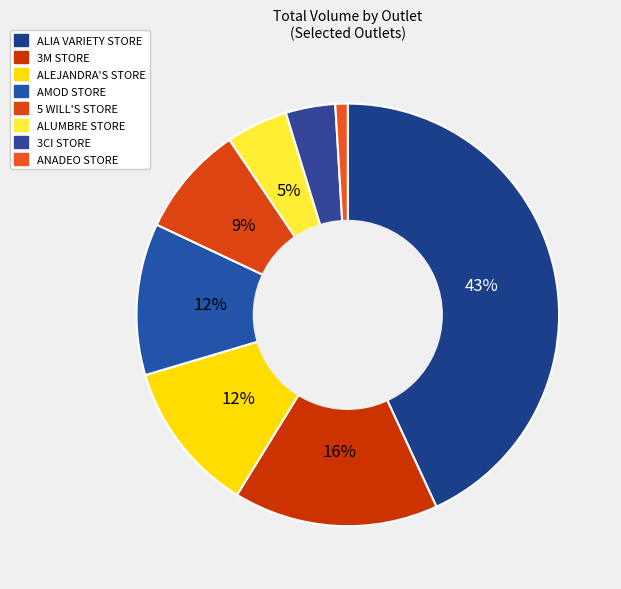

How many slices are in this pie chart?

8